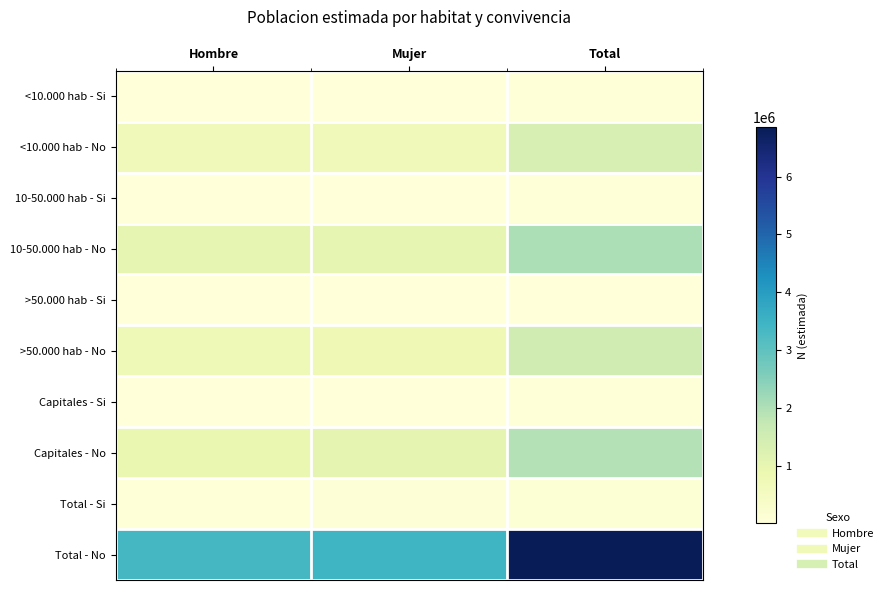

At Mujer, list the series in order from smallest to largest.

>50.000 hab - Si, <10.000 hab - Si, 10-50.000 hab - Si, Capitales - Si, Total - Si, <10.000 hab - No, >50.000 hab - No, 10-50.000 hab - No, Capitales - No, Total - No